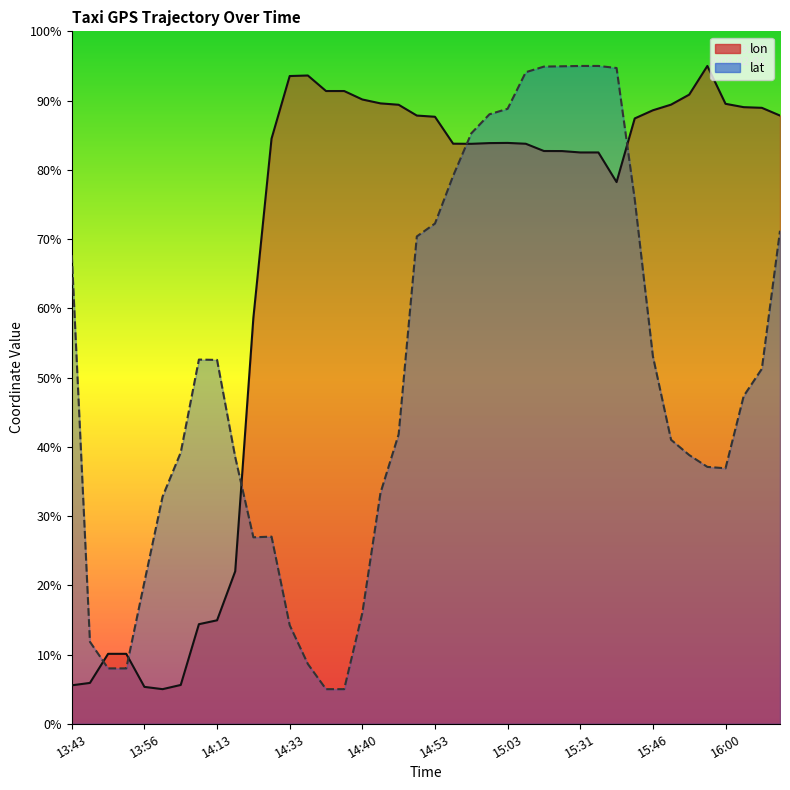

How many series are shown in this chart?

2